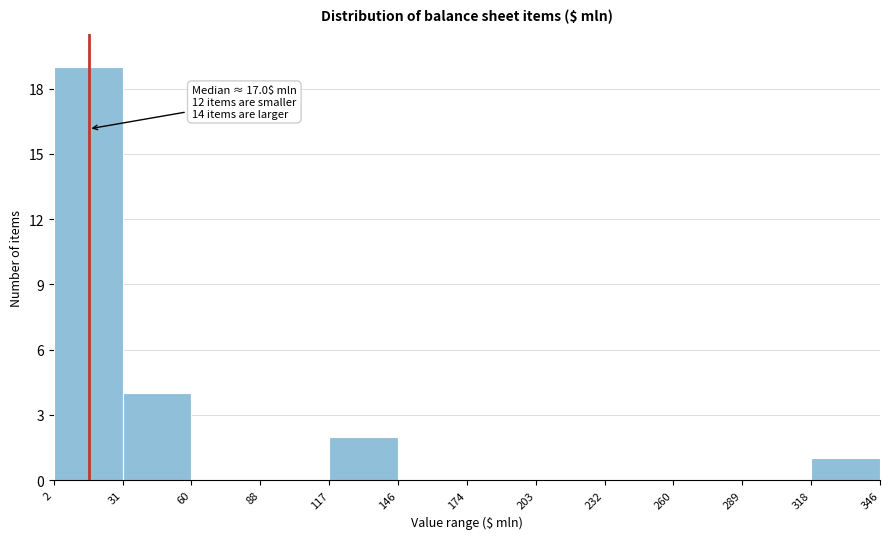

Which range on the x-axis has the tallest bar?

2 to 31